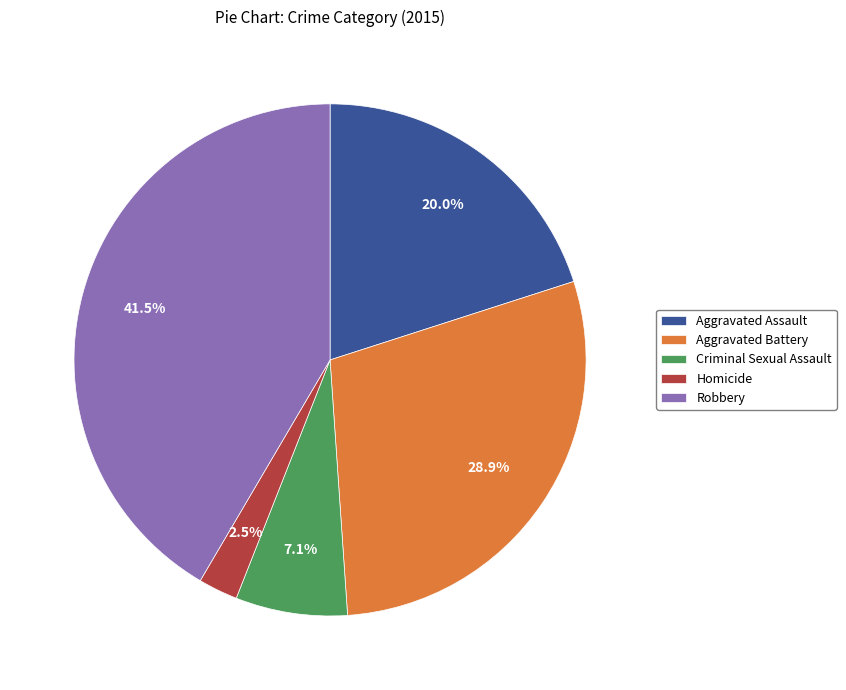

What percentage do Homicide and Criminal Sexual Assault together represent?

9.6%